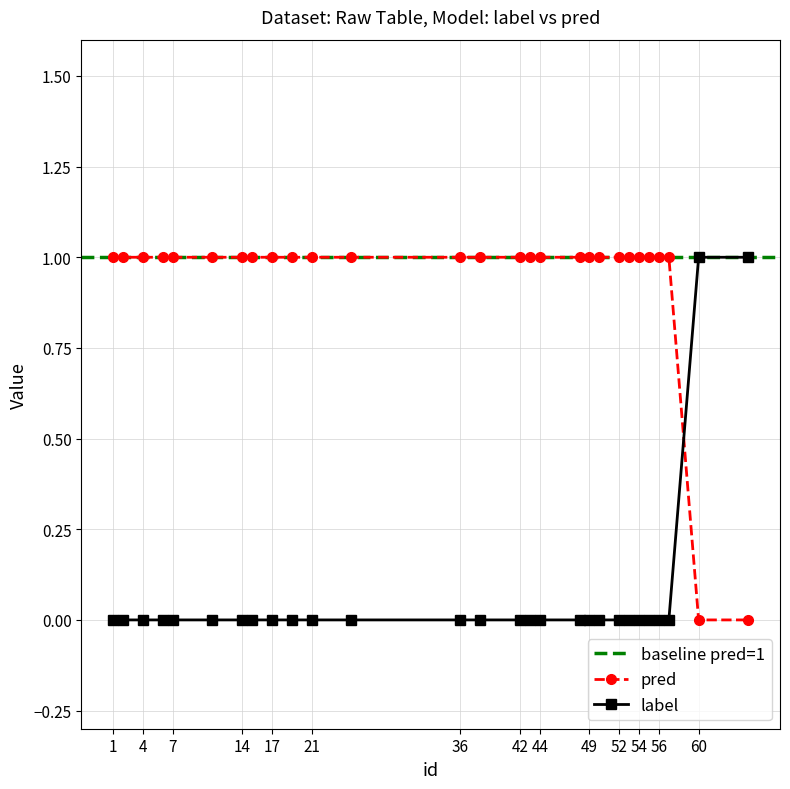

Between 43 and 4, which is larger?

43